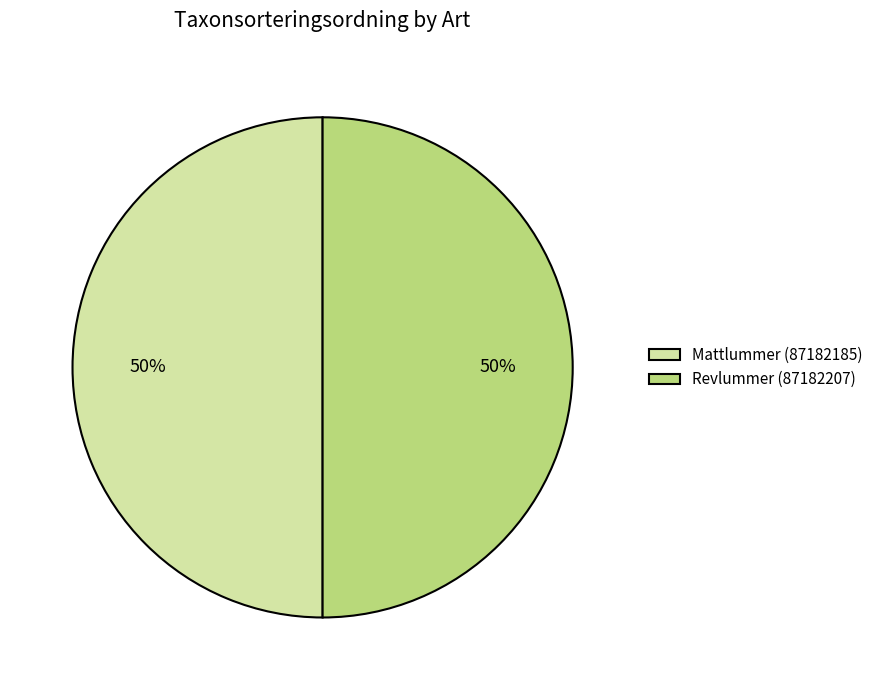

Approximately how many times larger is the value at Mattlummer (87182185) compared to Revlummer (87182207)?

1.0